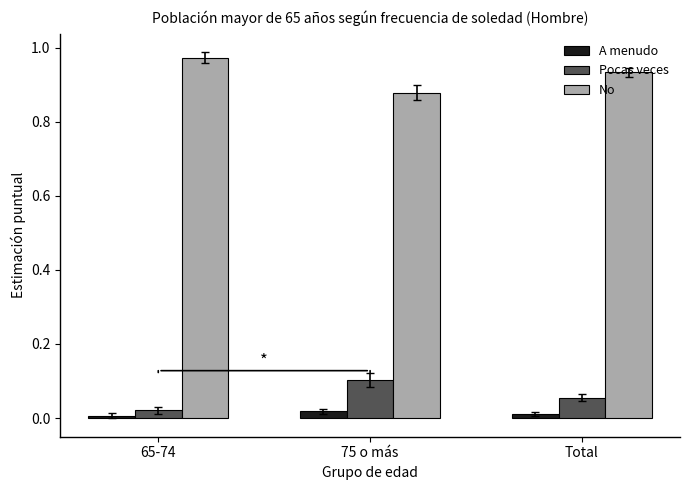

Rank the series at Total from highest to lowest value.

No, Pocas veces, A menudo